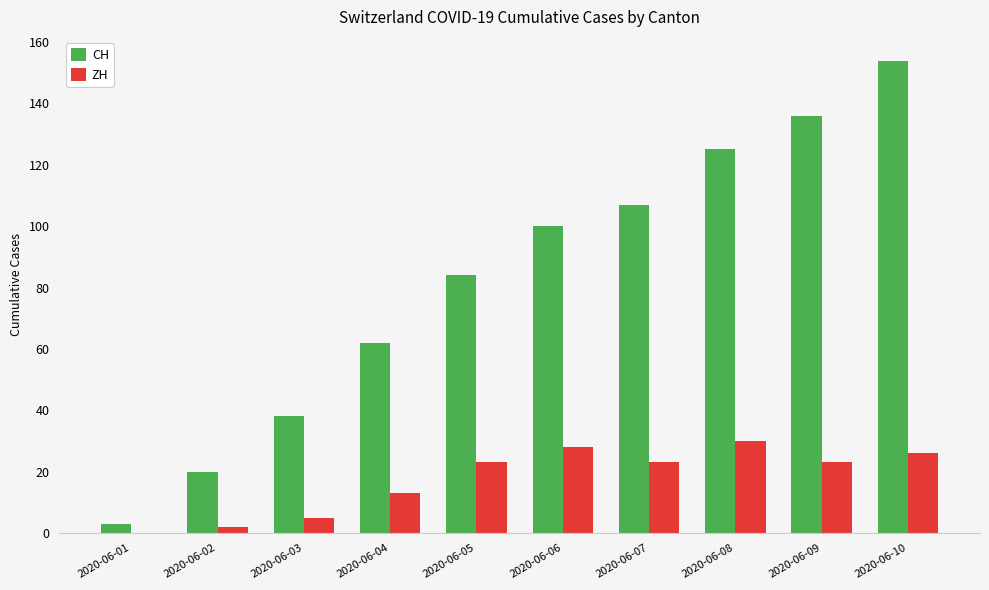

Reading left to right, extract all data points from this chart.

CH: 2020-06-01=3	2020-06-02=20	2020-06-03=38	2020-06-04=62	2020-06-05=84	2020-06-06=100	2020-06-07=107	2020-06-08=125	2020-06-09=136	2020-06-10=154
ZH: 2020-06-01=0	2020-06-02=2	2020-06-03=5	2020-06-04=13	2020-06-05=23	2020-06-06=28	2020-06-07=23	2020-06-08=30	2020-06-09=23	2020-06-10=26